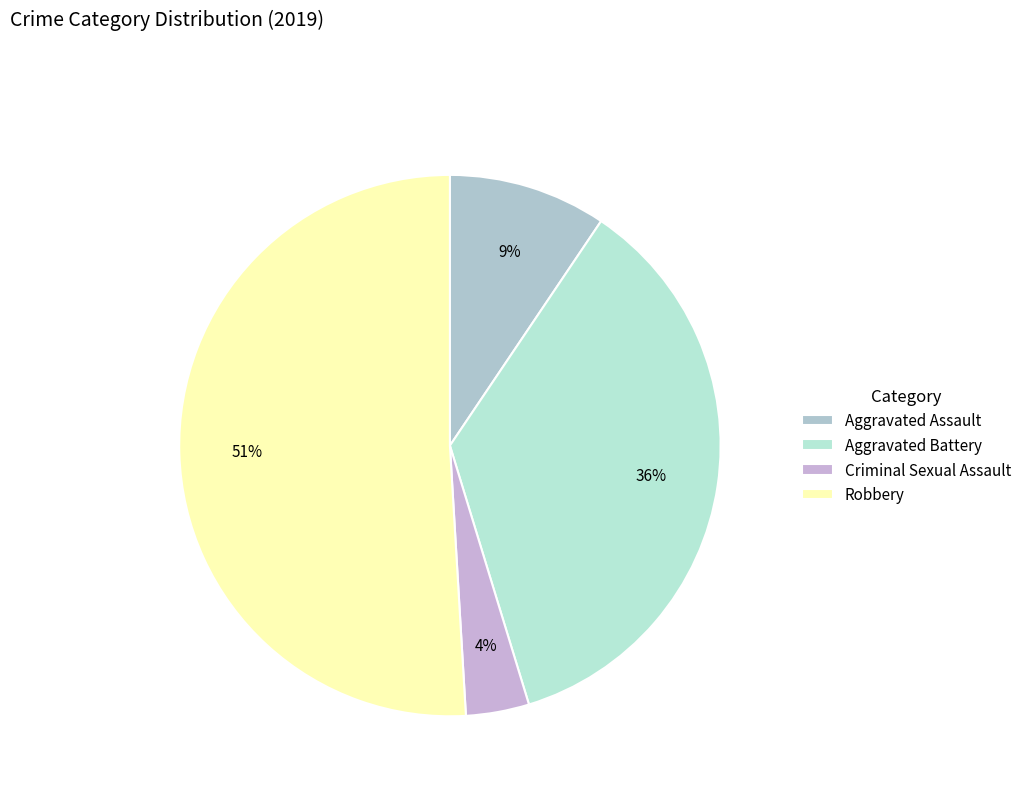

Is there any slice that represents more than half of the pie?

Yes